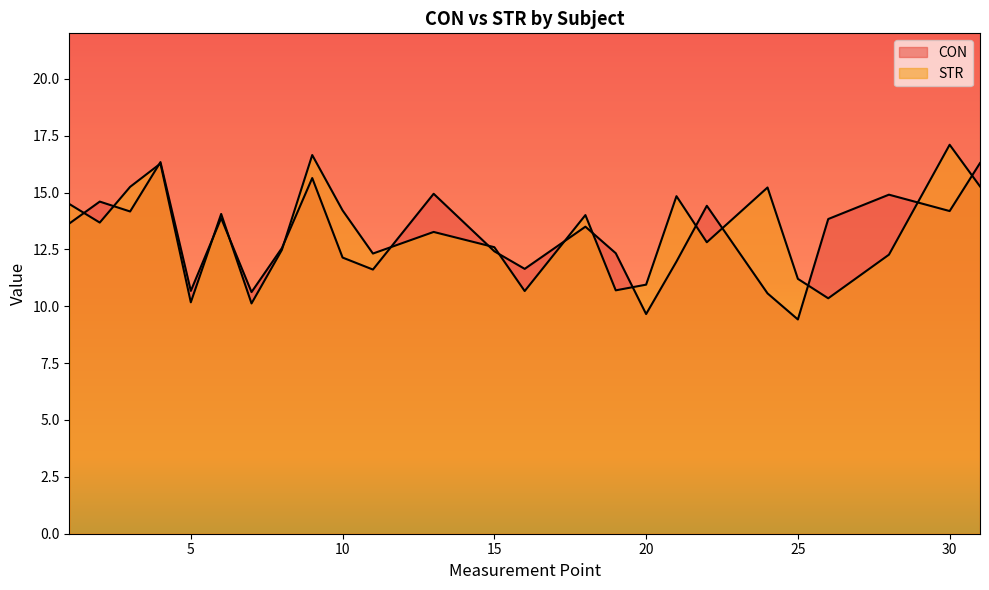

At which category is the sum across all series the highest?

4